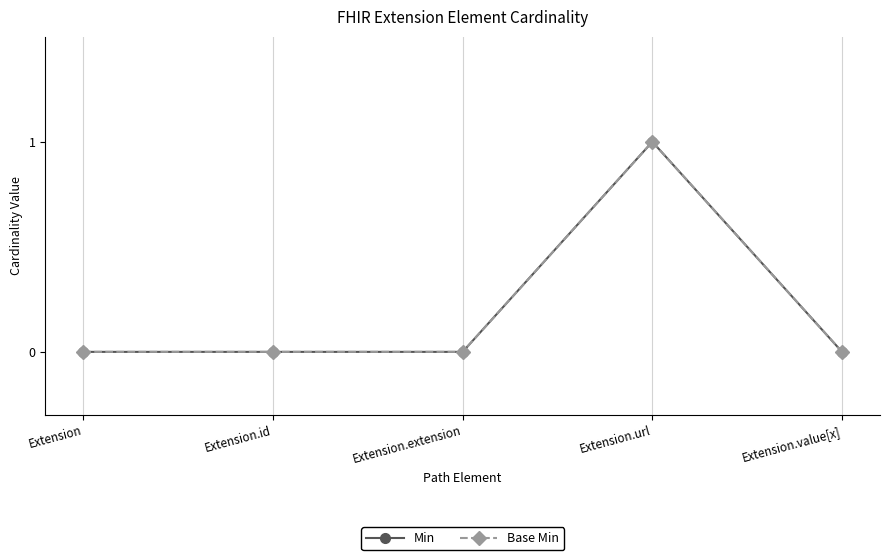

Which category has the highest value across all series?

Extension.url